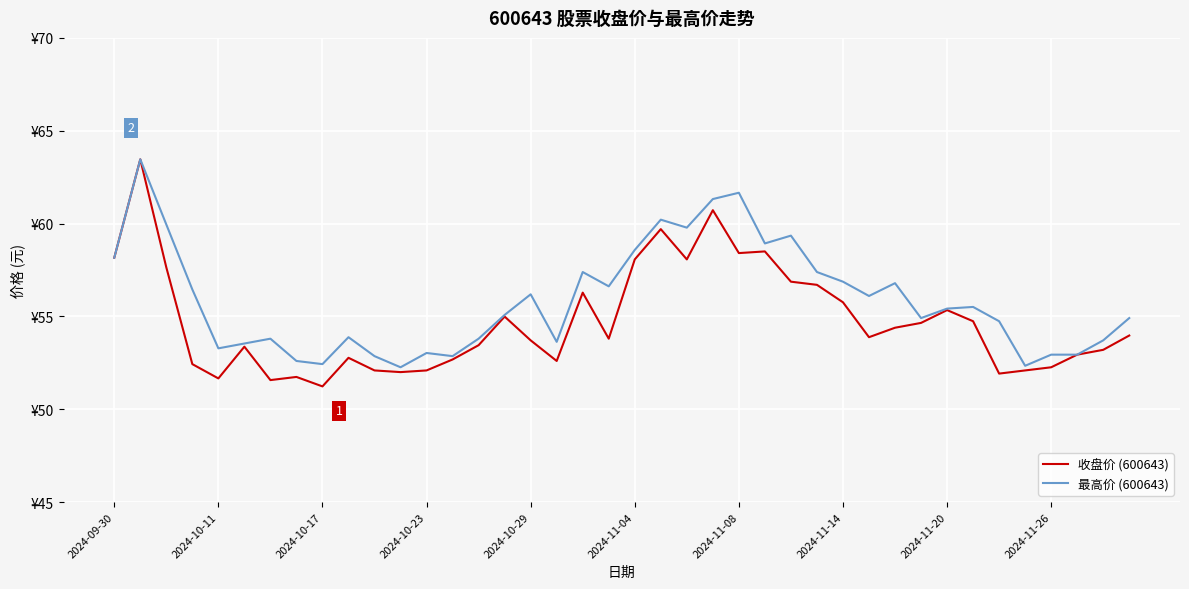

Does the chart have visible grid lines?

Yes